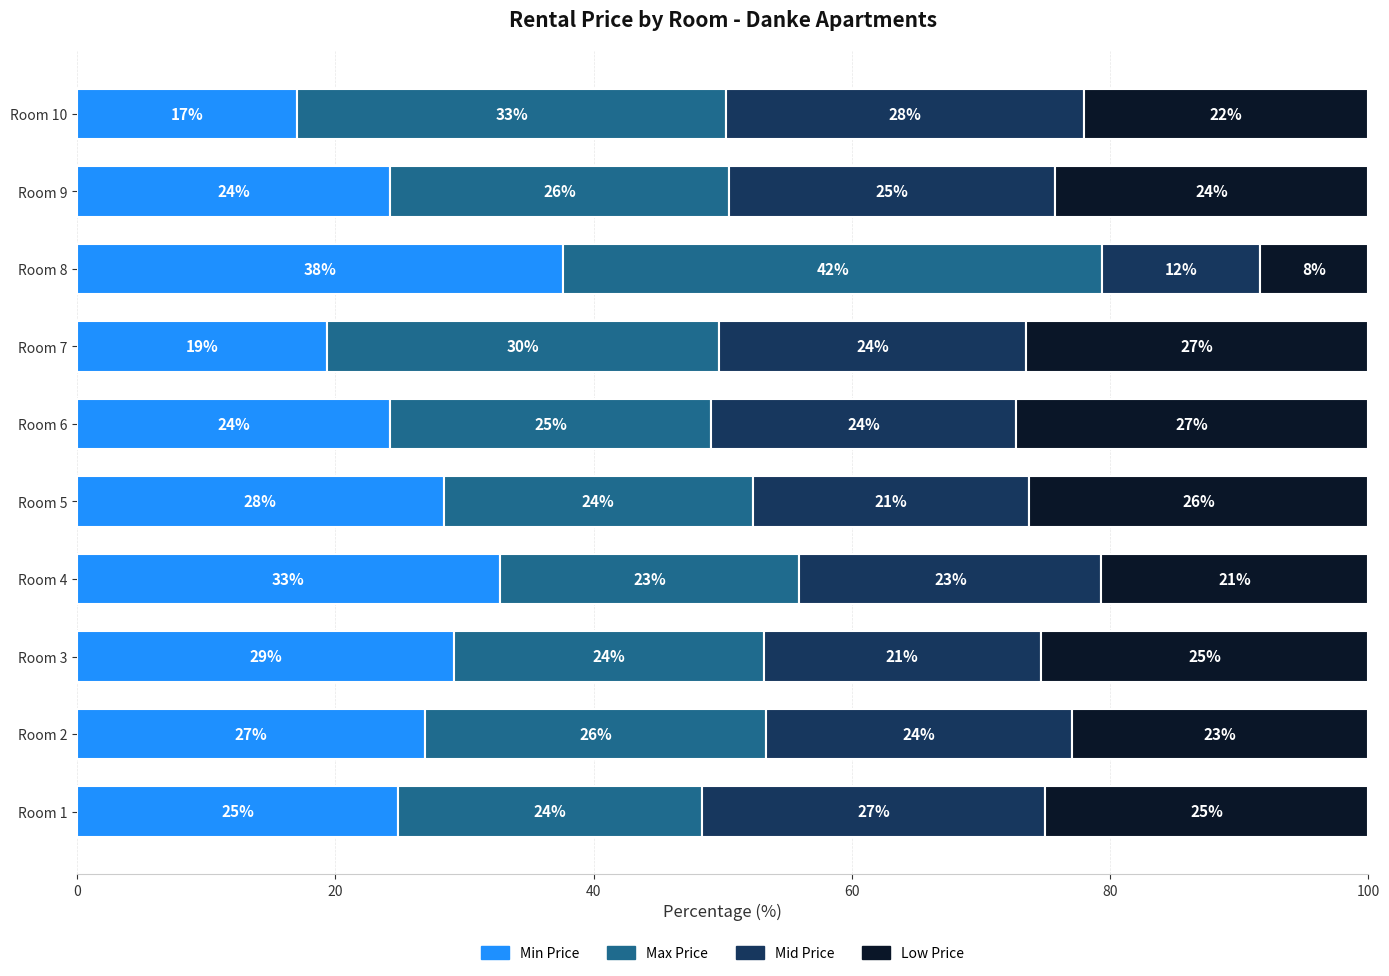

The Min Price series shows 27.0 at Room 2. True or false?

True